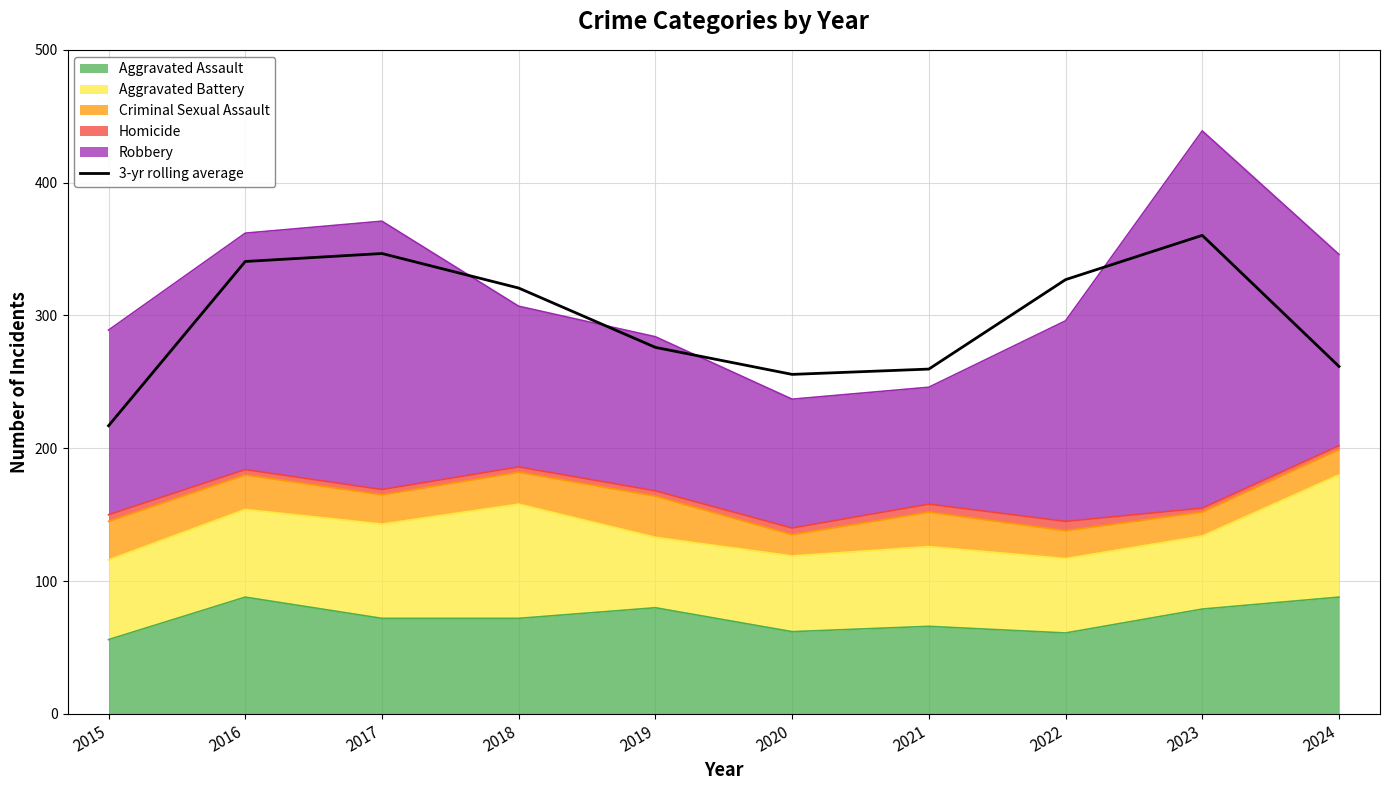

Does the chart have visible grid lines?

Yes